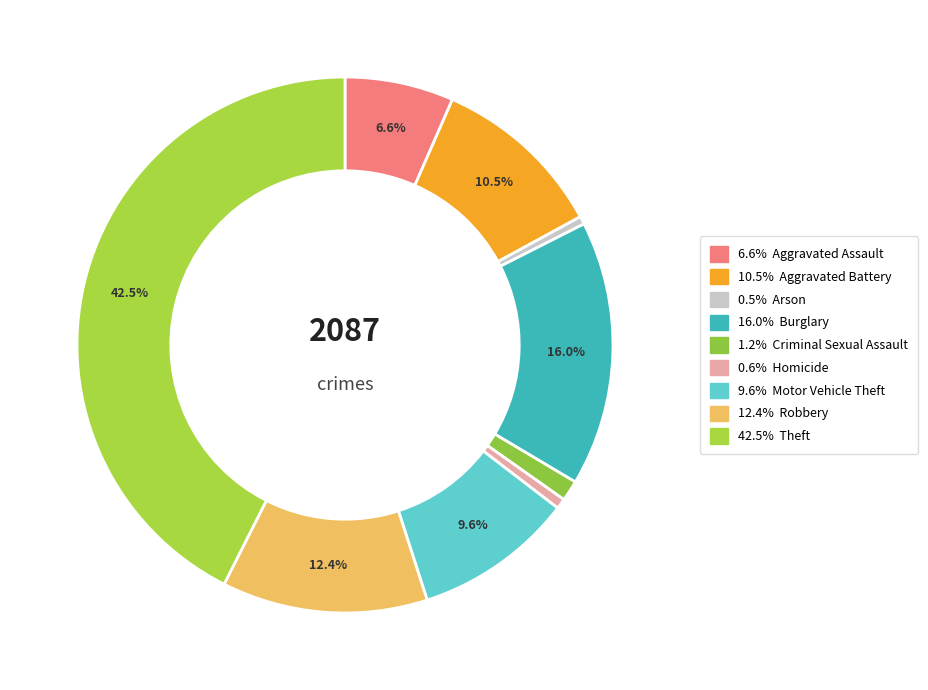

Is there a majority slice in this chart?

No